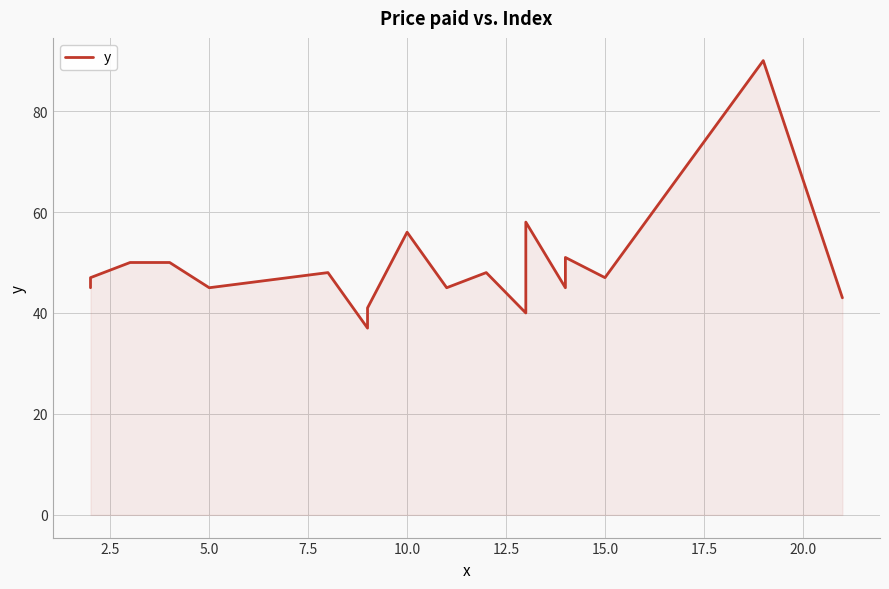

The chart shows a value of 61 at 14. True or false?

False